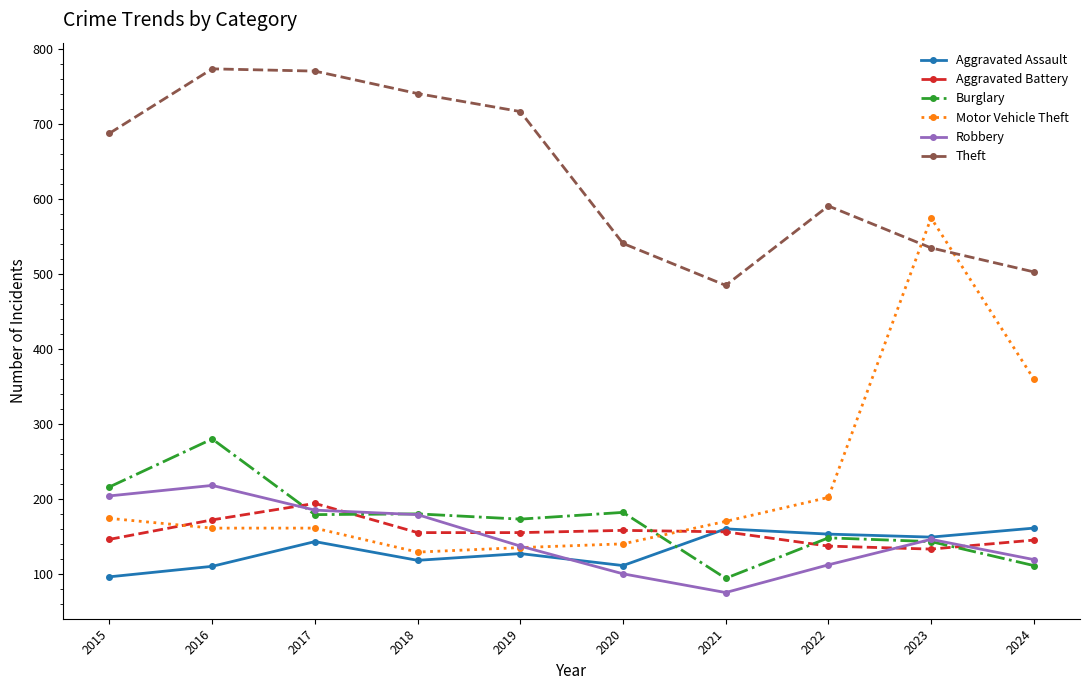

True or false: Theft has a value of 186 at 2015.

False